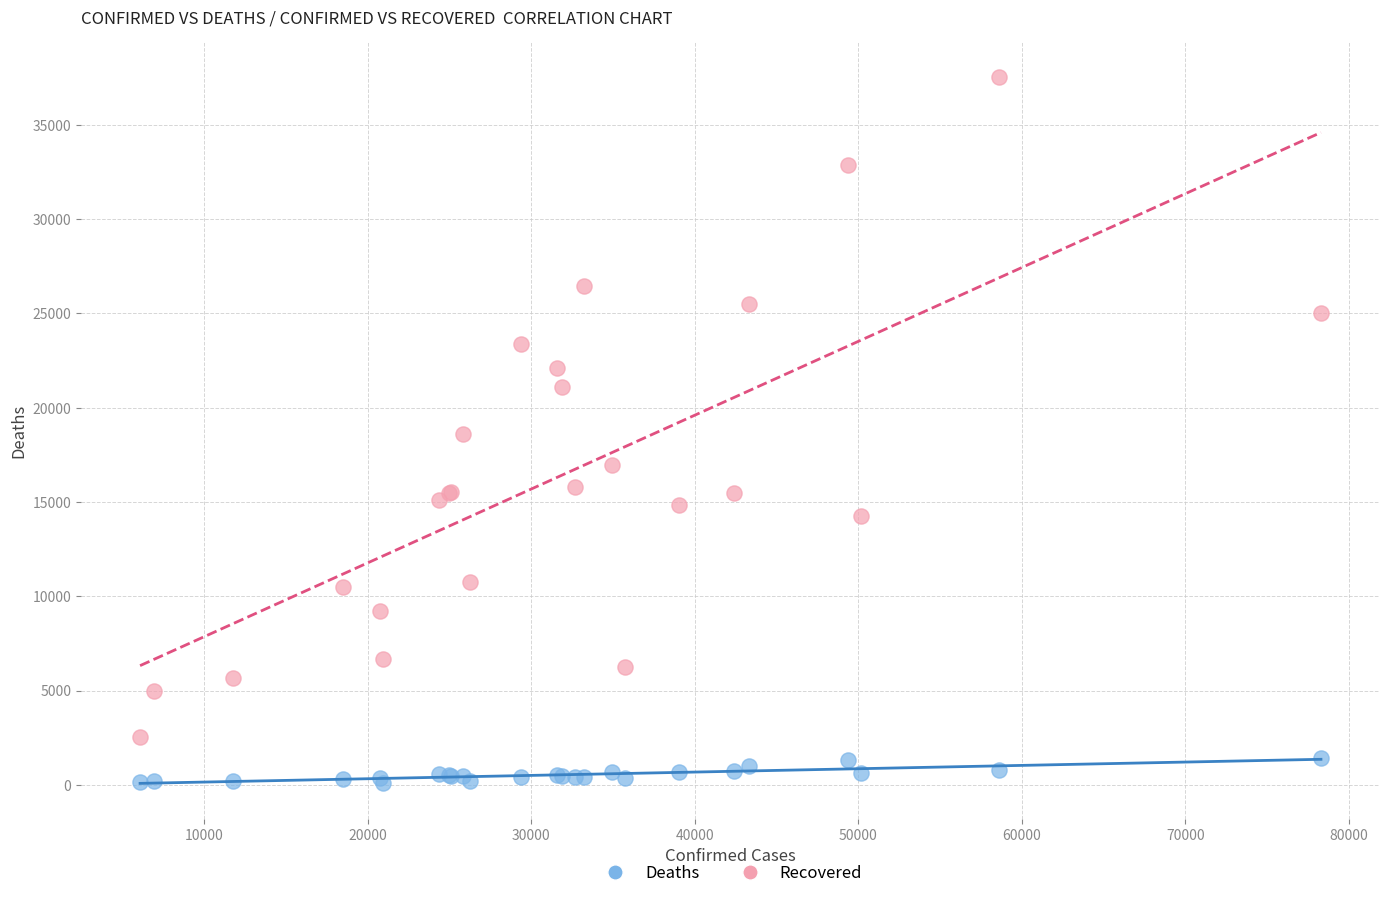

What are all the series names shown in the legend?

Deaths, Recovered